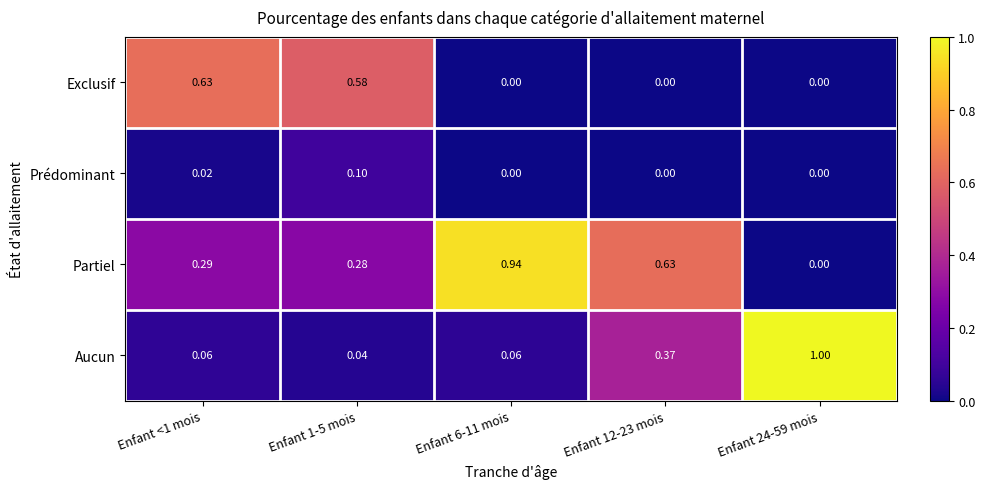

List the series in order of their overall mean, lowest first.

Prédominant, Exclusif, Aucun, Partiel